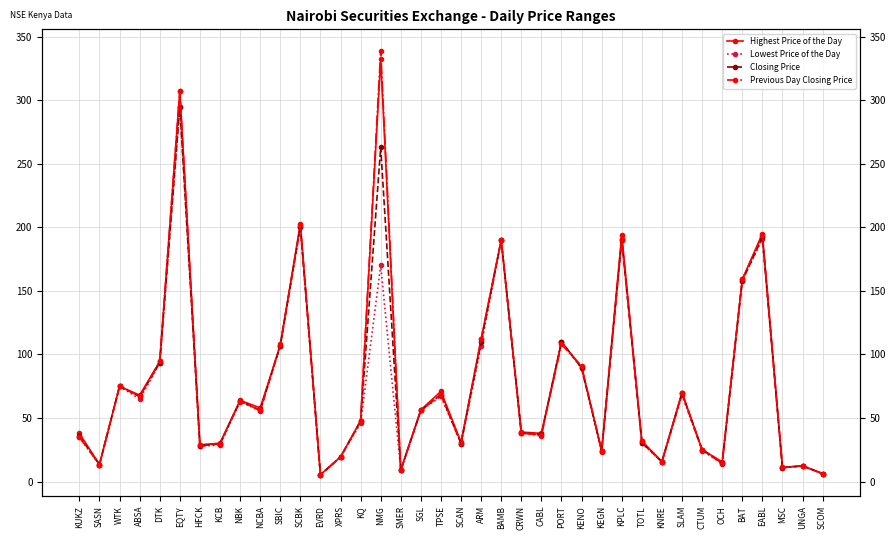

Does the chart display data point markers on the line(s)?

Yes